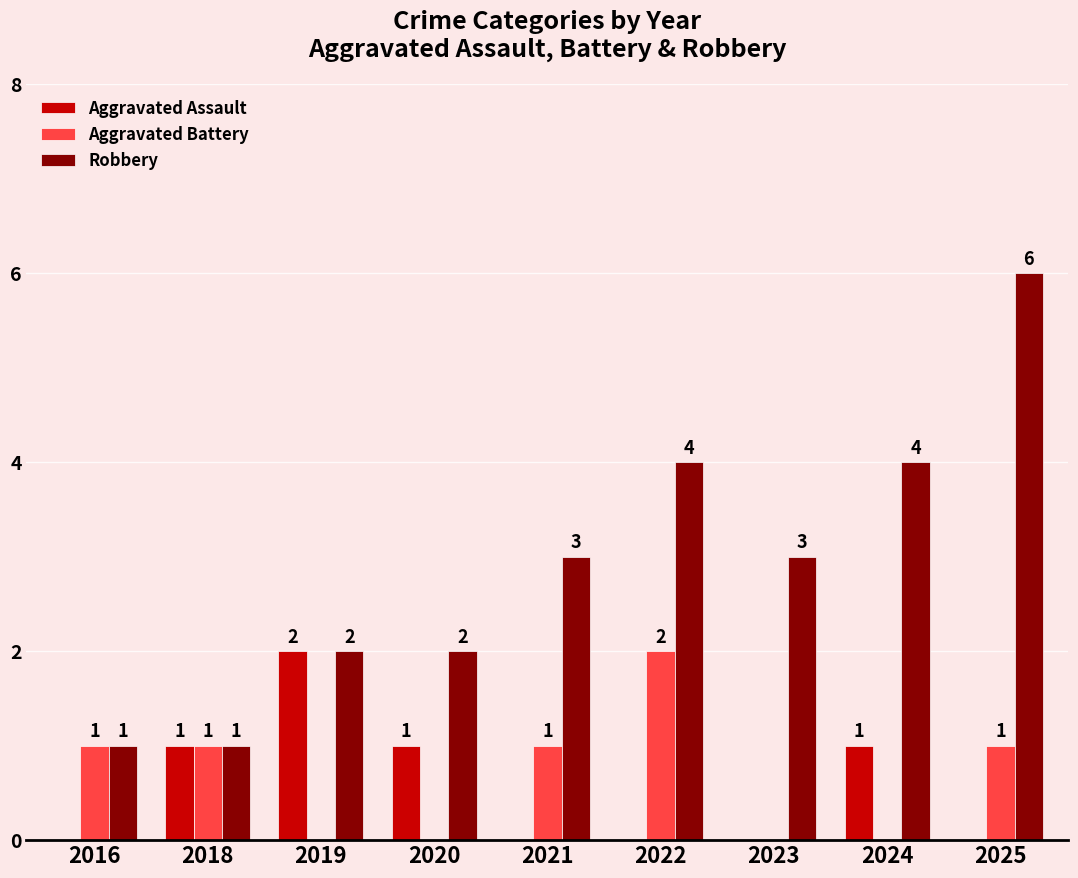

The Aggravated Battery series shows 0 at 2021. True or false?

False